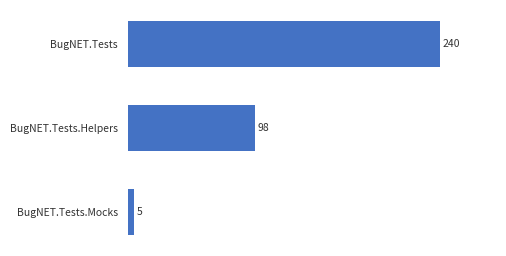

Count the values in the range 5 to 240.

3